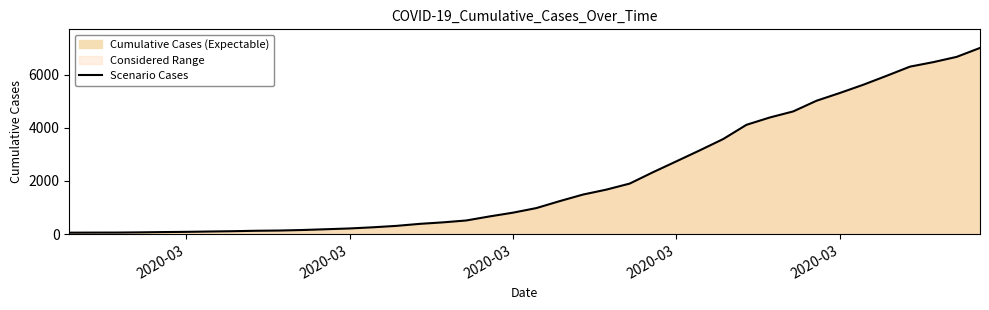

How many distinct data groups are displayed?

1